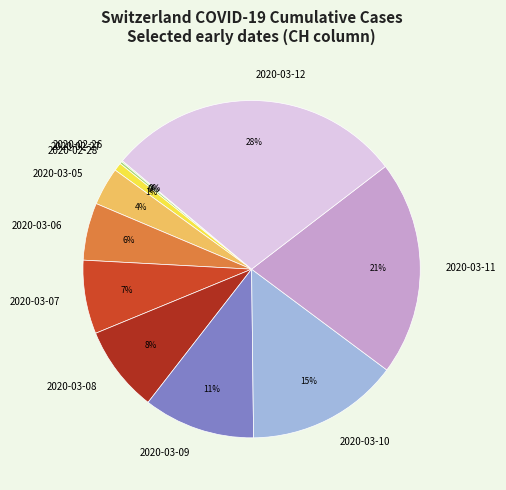

What is the largest slice in the pie chart?

2020-03-12